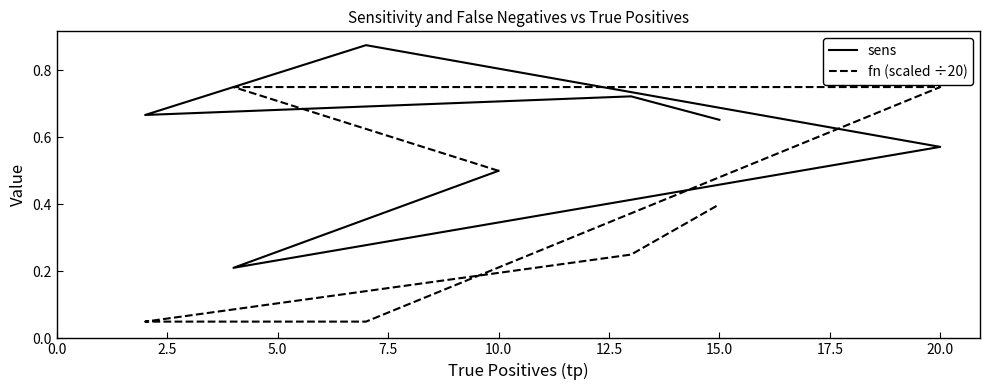

What is the average value of the fn (scaled ÷20) series?

0.4